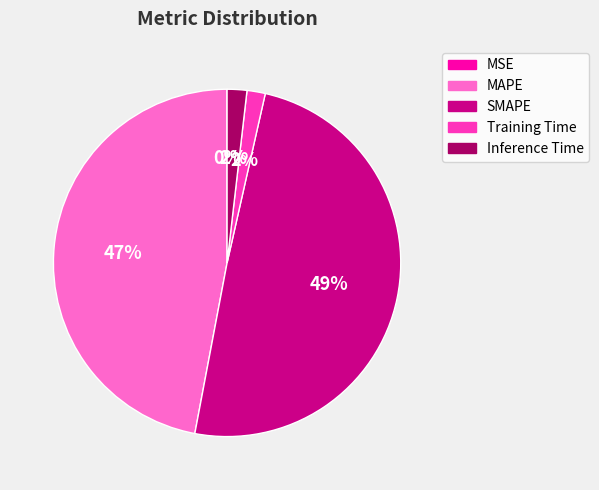

The MAPE slice represents 47% of the pie. True or false?

True